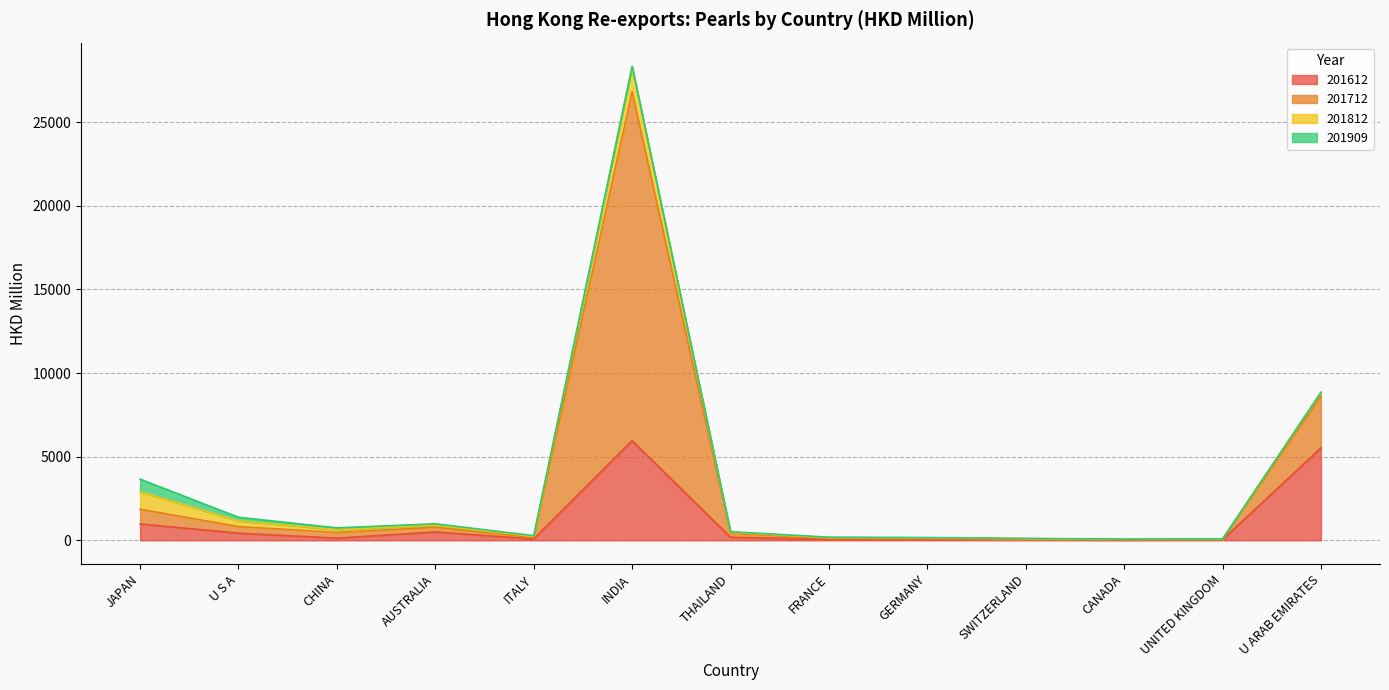

At which category is the sum across all series the highest?

INDIA